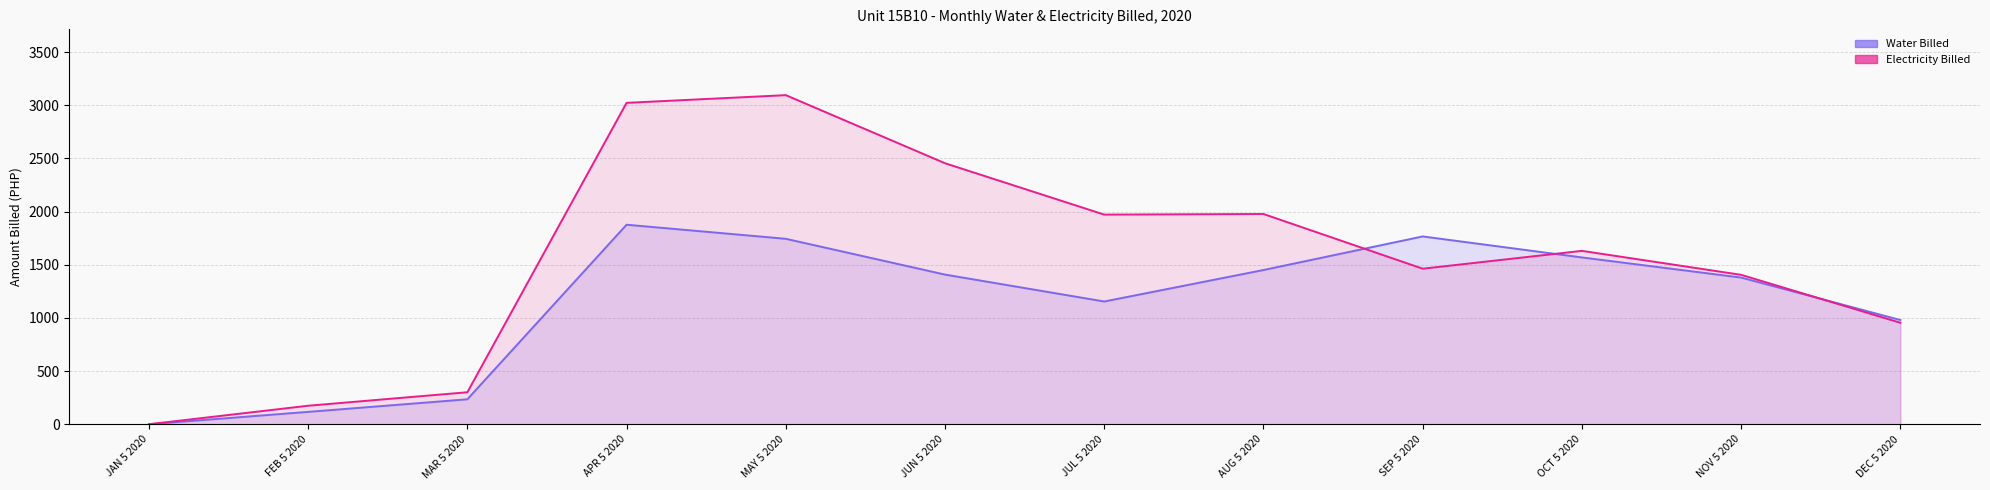

How many data points in Electricity Billed are less than 1631?

6